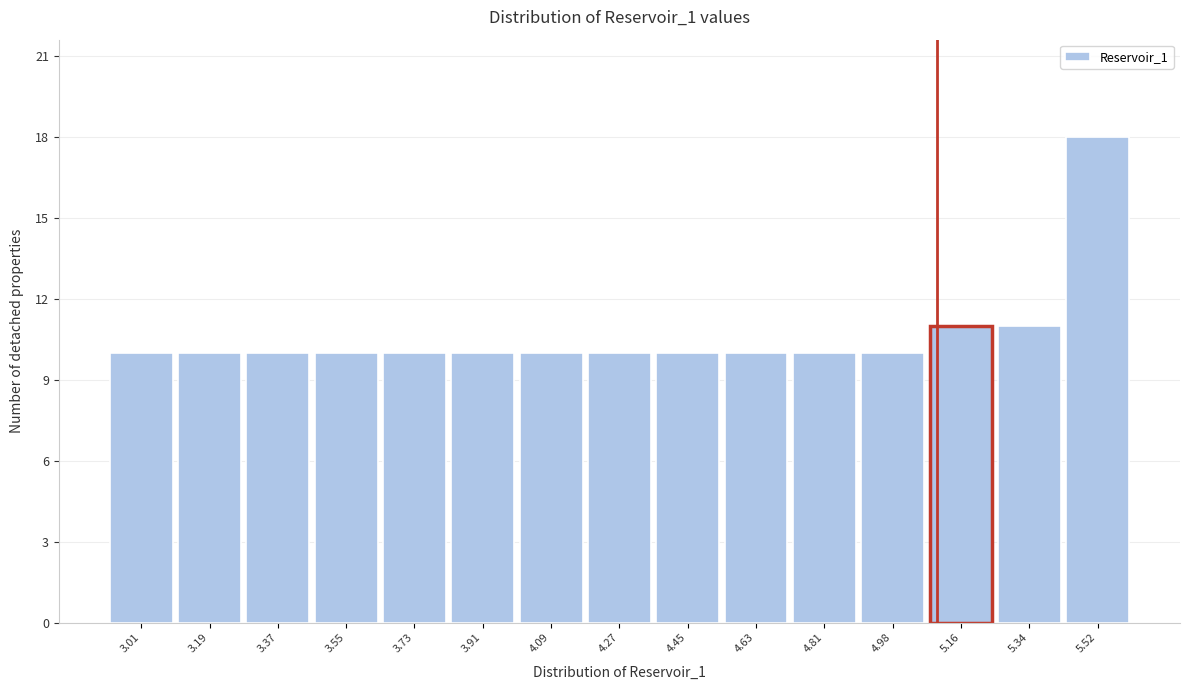

Which range on the x-axis has the tallest bar?

5.44 to 5.62